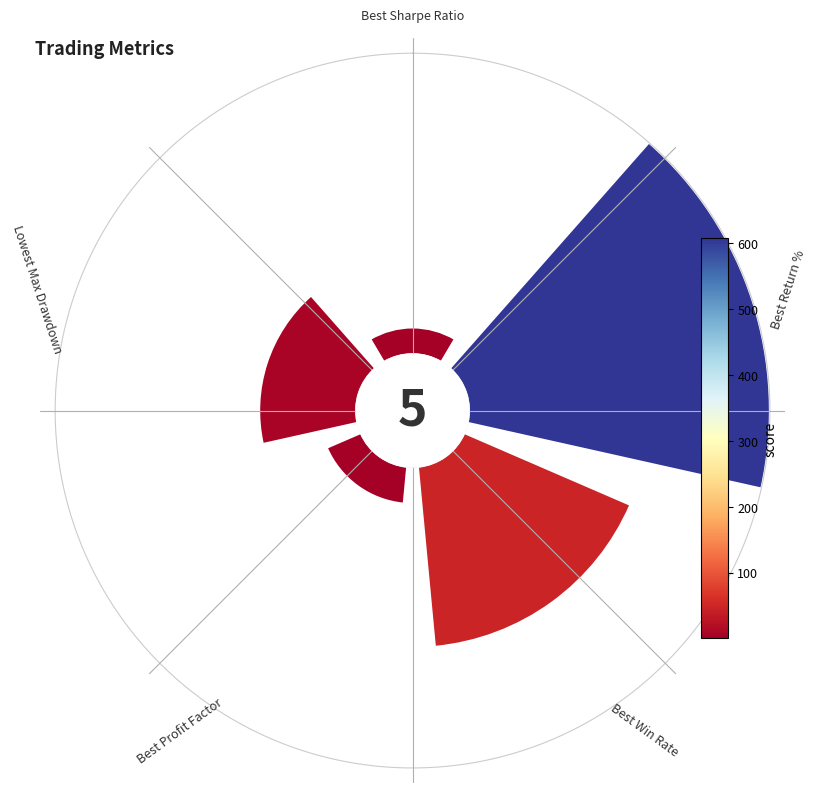

To the nearest percent, what is the average slice percentage?

20%